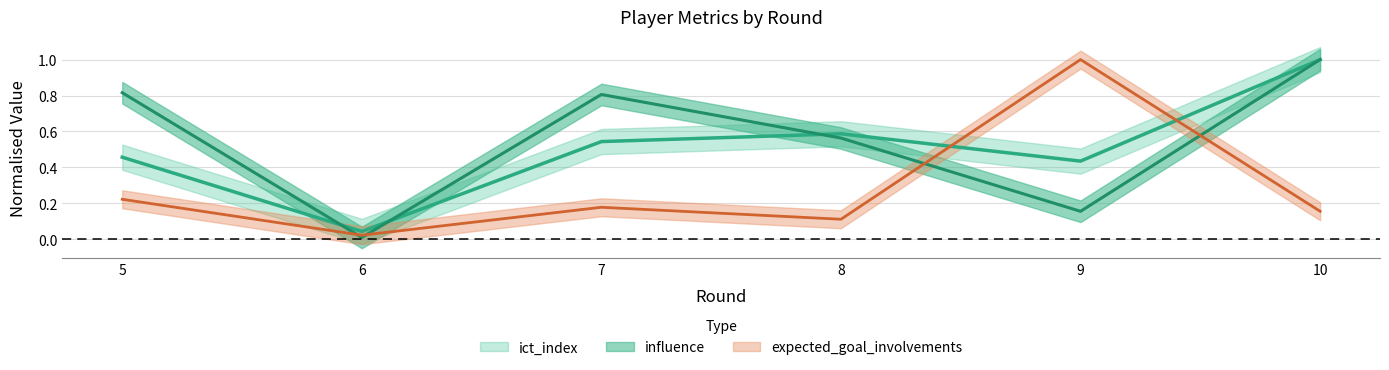

What is the value of the expected_goal_involvements point at the 6th from the left?

0.2